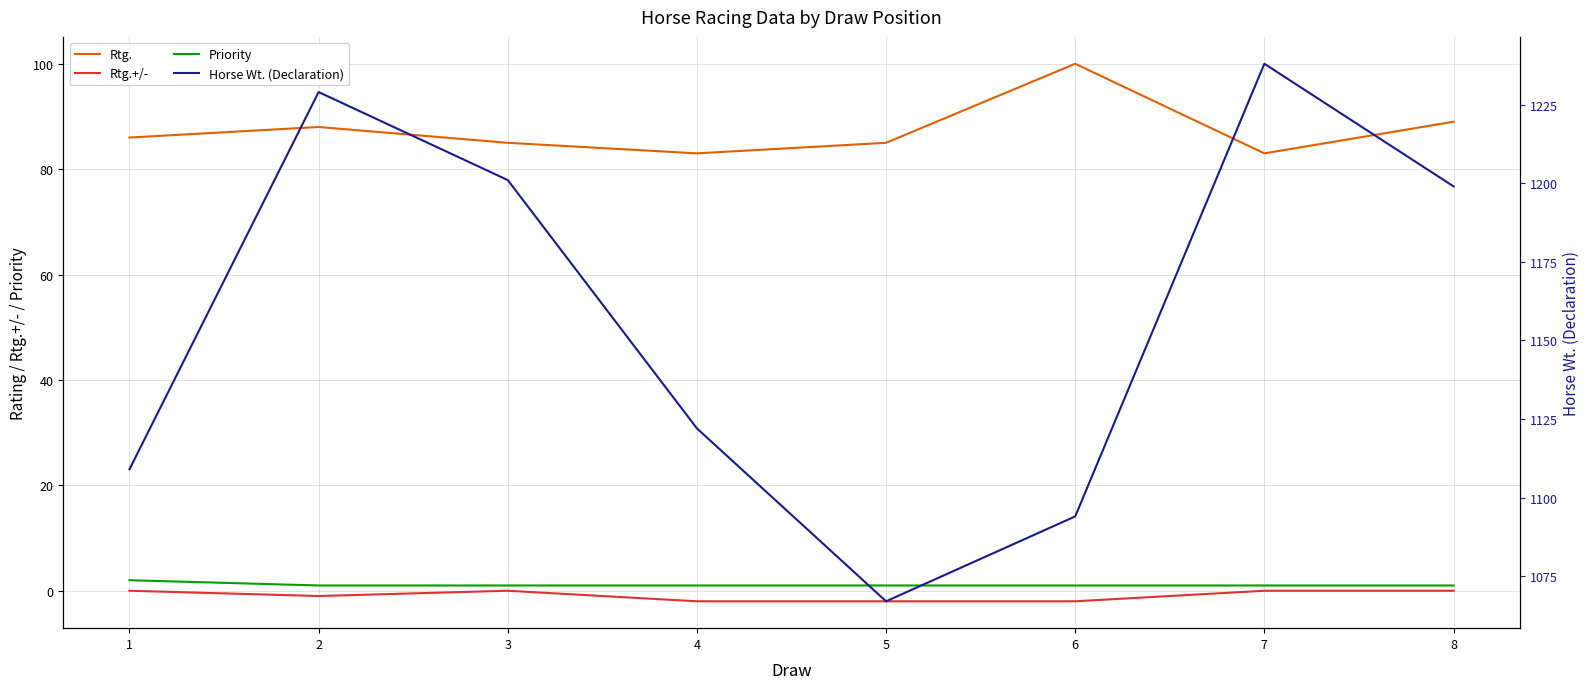

The Rtg. series shows 83 at 4. True or false?

True